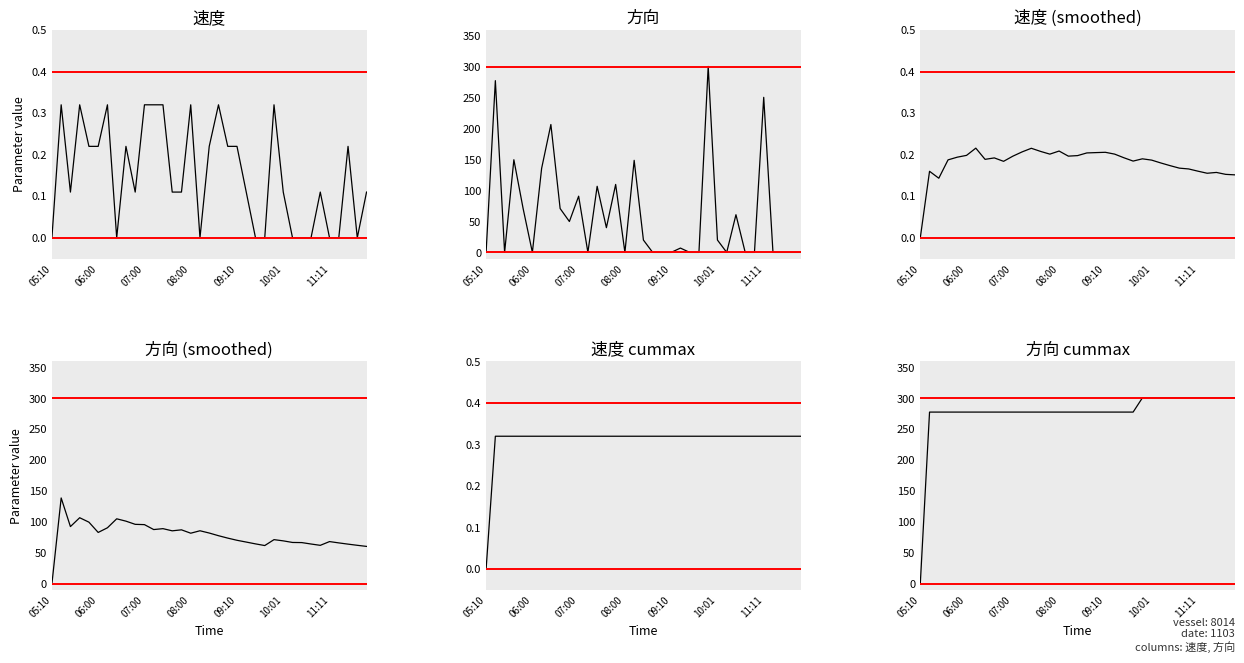

What are all the series names shown in the legend?

速度, 方向